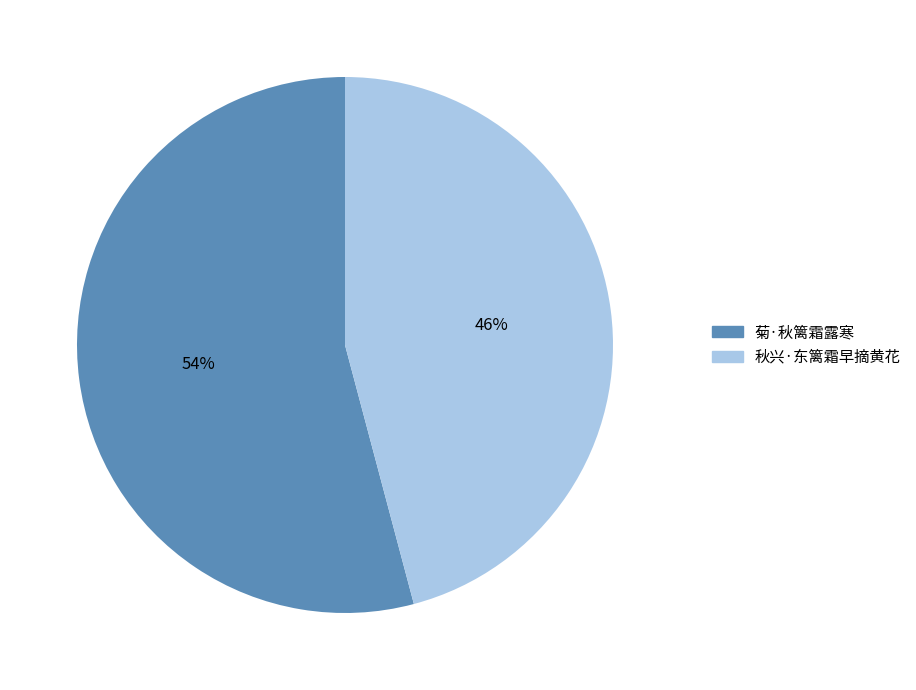

Approximately how many times larger is the value at 菊·秋篱霜露寒 compared to 秋兴·东篱霜早摘黄花?

1.2